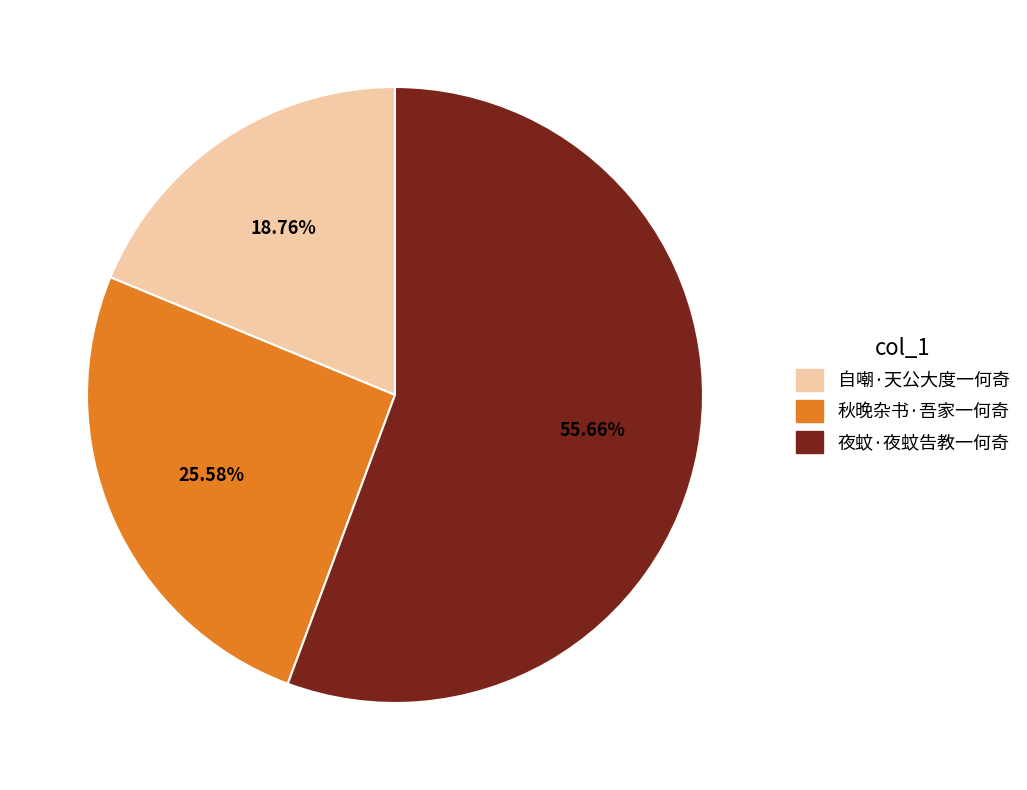

To the nearest percent, what percentage of the pie is 夜蚊·夜蚊告教一何奇?

56%